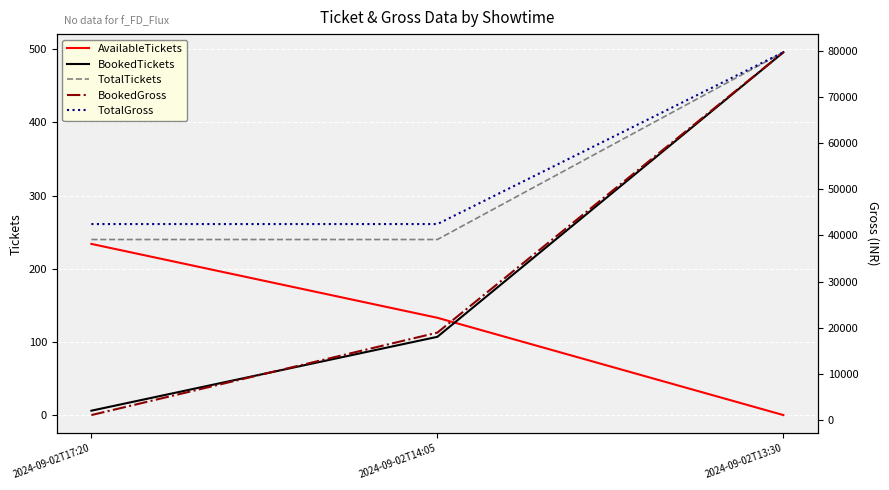

What is the value of the AvailableTickets point at the 2nd from the left?

133